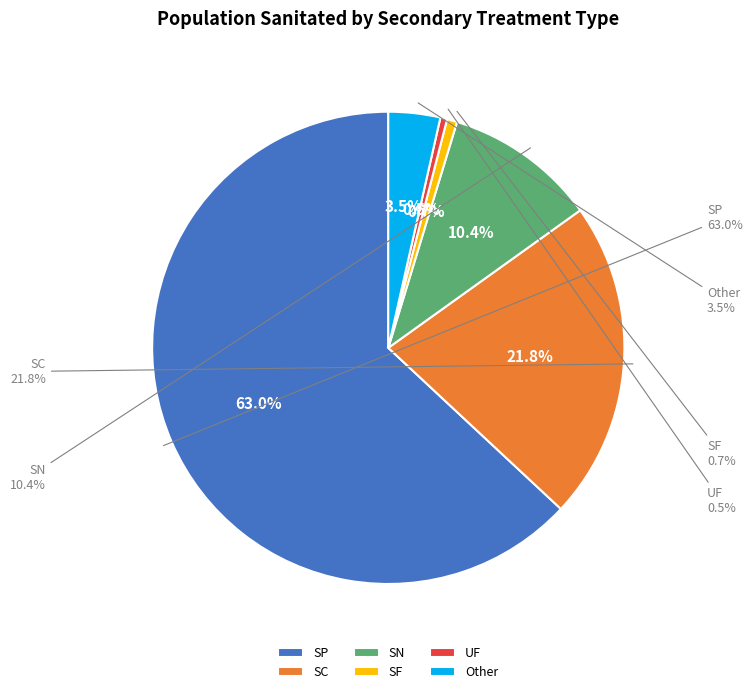

Rank the categories by value from highest to lowest.

SP, SC, SN, Other, SF, UF